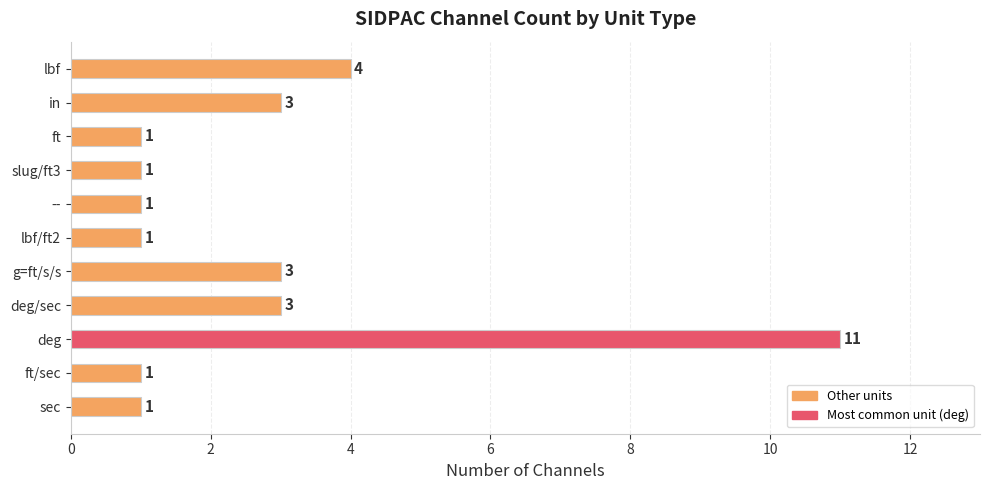

Reading top to bottom, what are all the values shown in this chart?

4	3	1	1	1	1	3	3	11	1	1